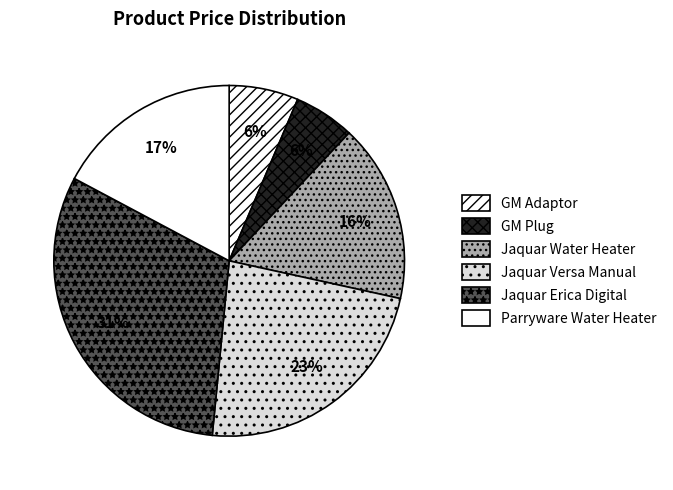

The Parryware Water Heater slice represents 23% of the pie. True or false?

False